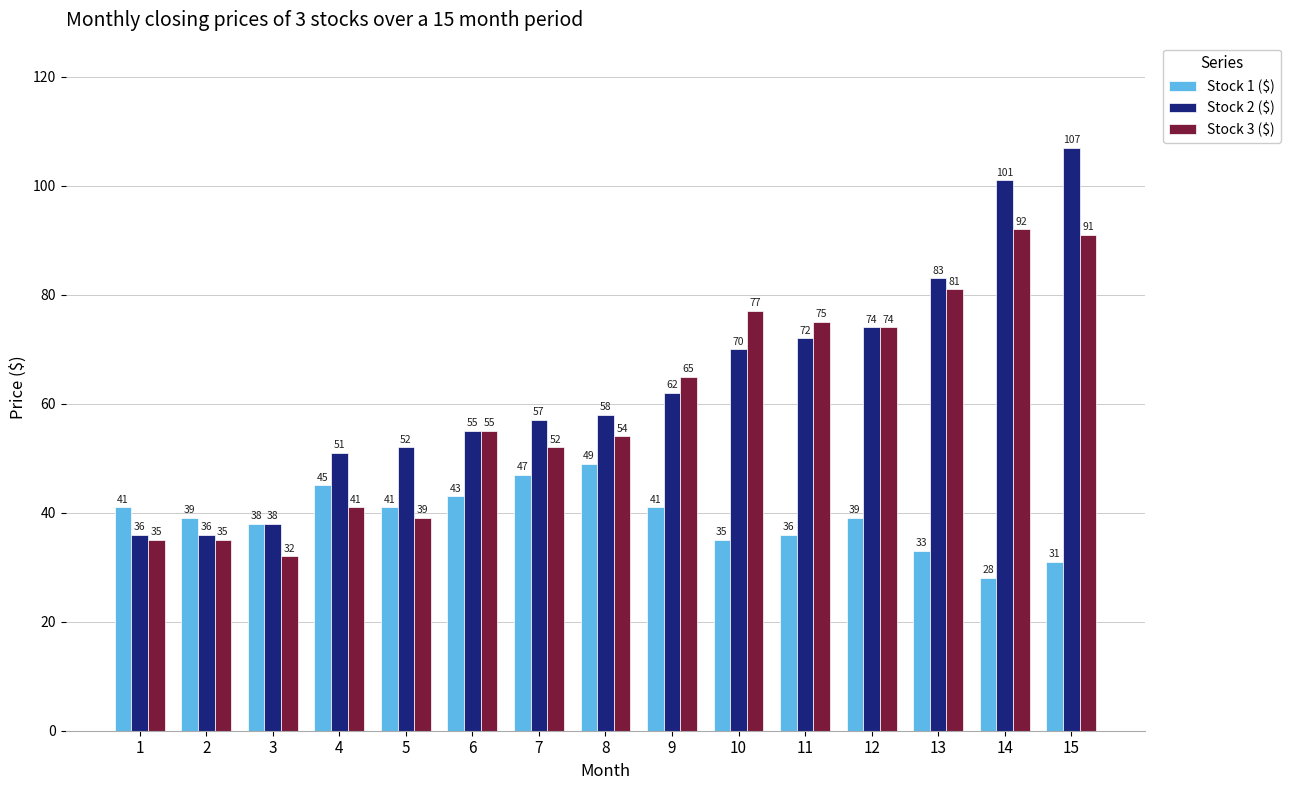

Which series has the largest range (max minus min)?

Stock 2 ($)